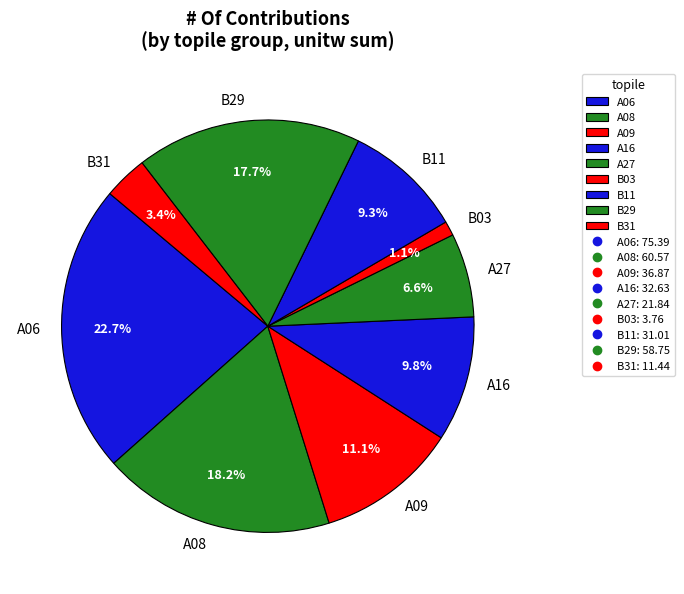

Which slice is the largest?

A06